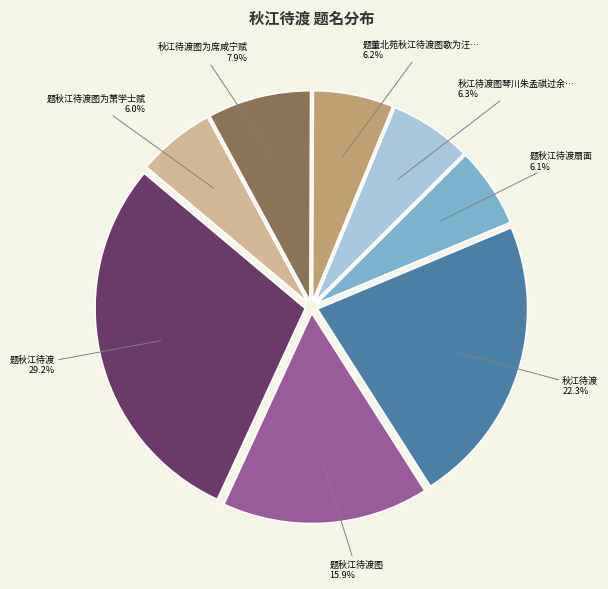

Is there any slice that represents more than half of the pie?

No